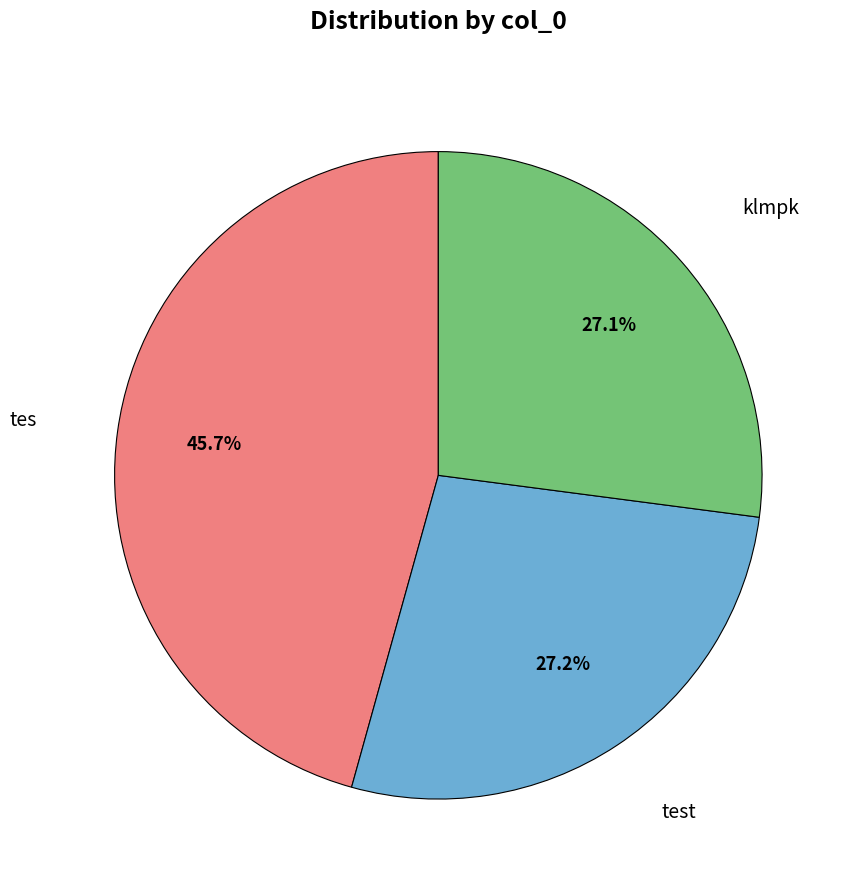

Is it true that tes is 39% of the pie?

False